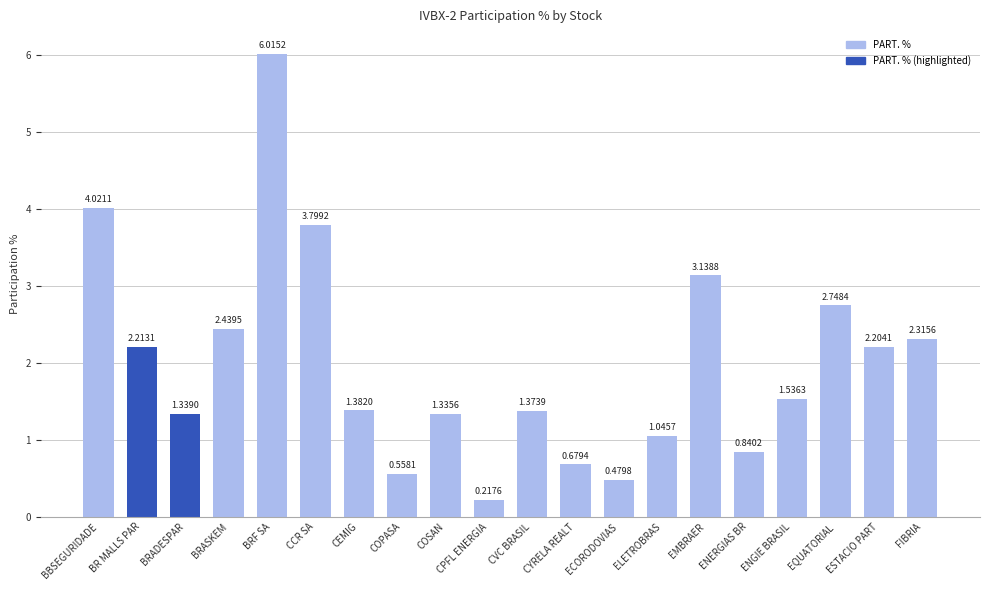

Which category has the lowest value across all series?

CPFL ENERGIA